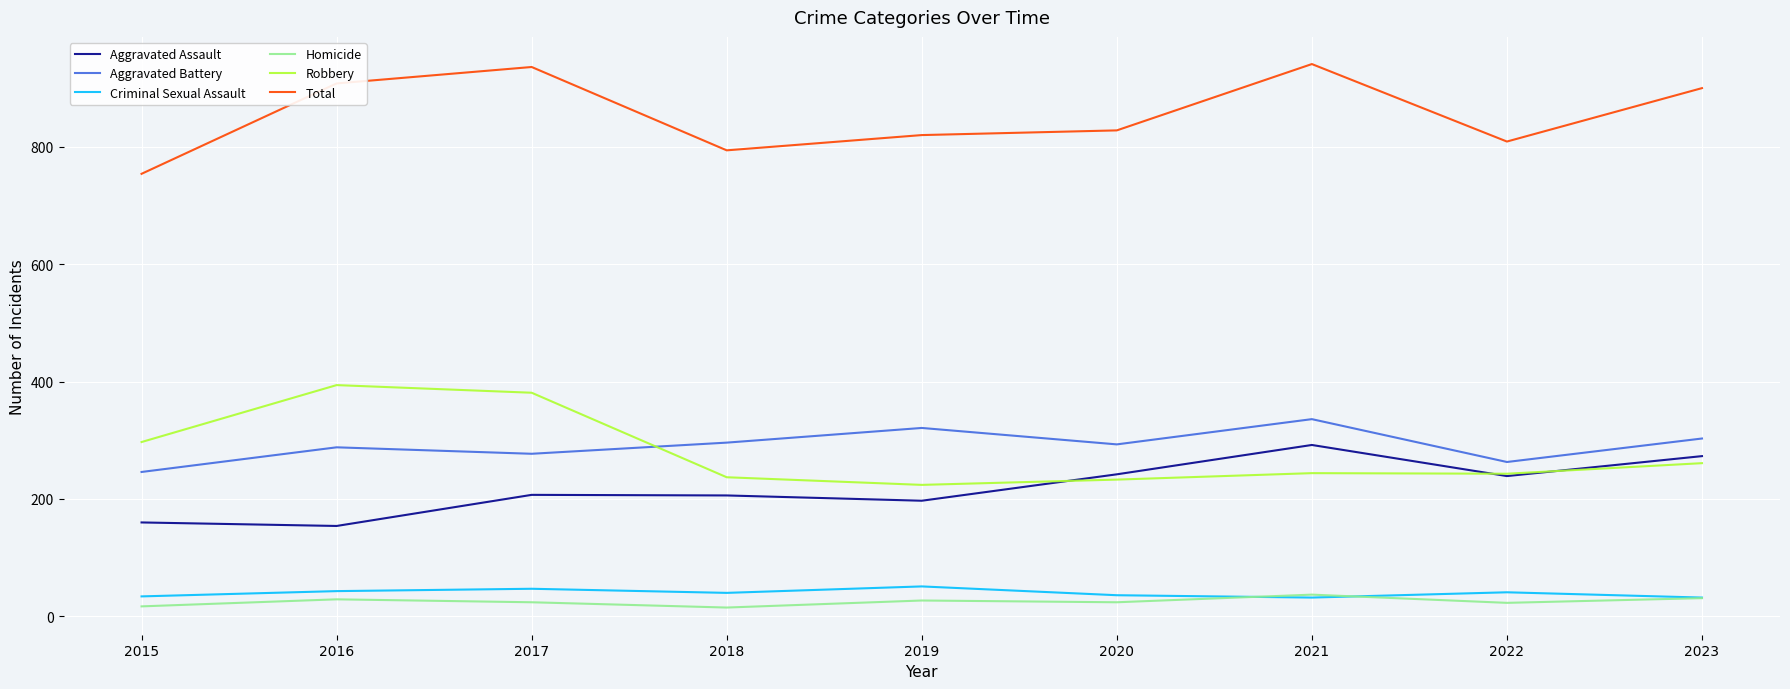

What is the greatest value displayed?

941